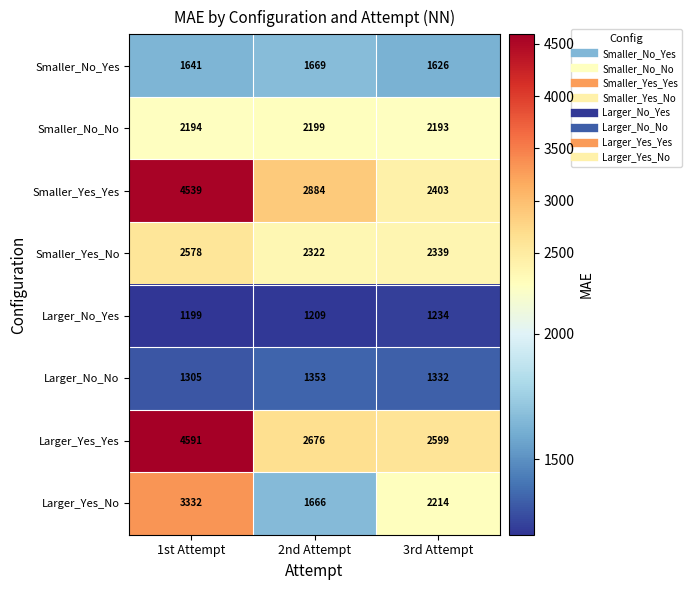

Reading left to right, transcribe all the data shown in this chart.

Smaller_No_Yes: 1641	1669	1626
Smaller_No_No: 2194	2199	2193
Smaller_Yes_Yes: 4539	2884	2403
Smaller_Yes_No: 2578	2322	2339
Larger_No_Yes: 1199	1209	1234
Larger_No_No: 1305	1353	1332
Larger_Yes_Yes: 4591	2676	2599
Larger_Yes_No: 3332	1666	2214